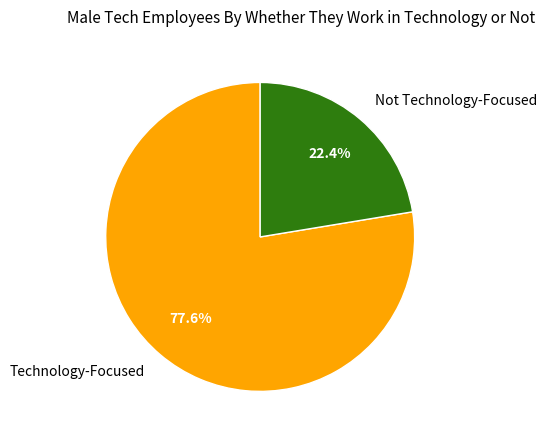

To the nearest percent, what is the difference between the largest and smallest slice percentages?

55%